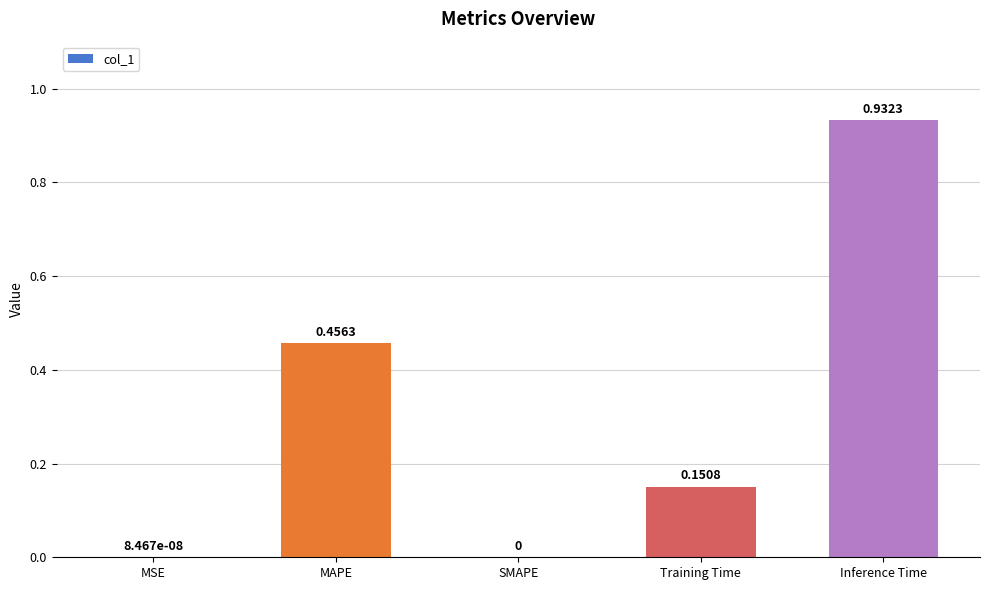

What is the sum of all values?

1.5